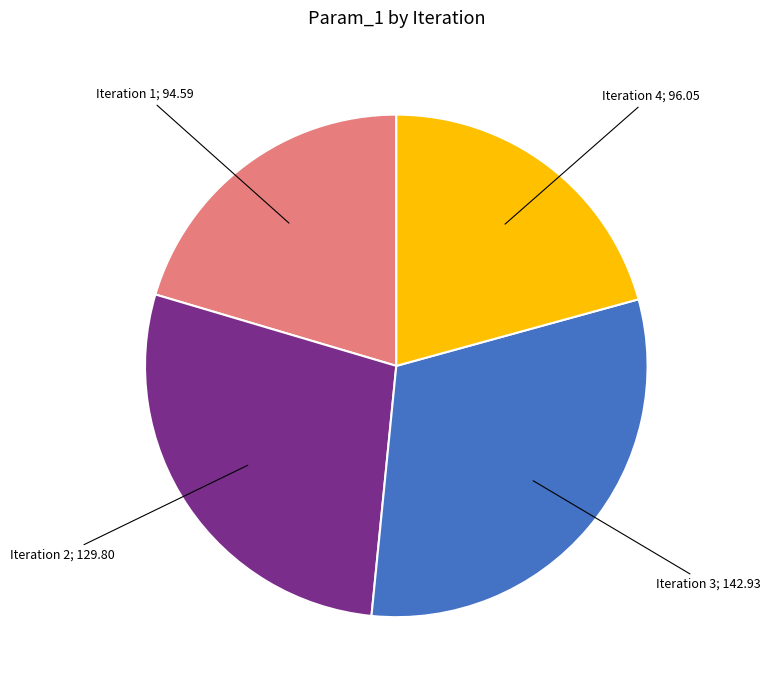

Is there any slice that represents more than half of the pie?

No